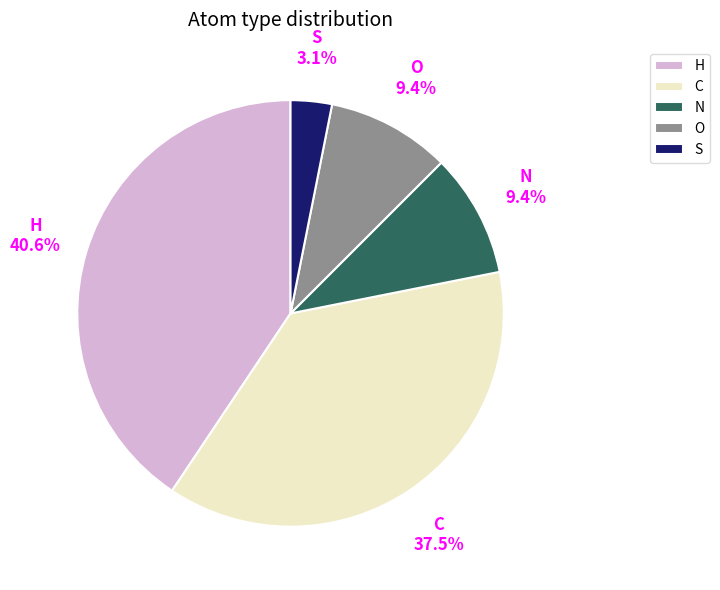

Is there a majority slice in this chart?

No